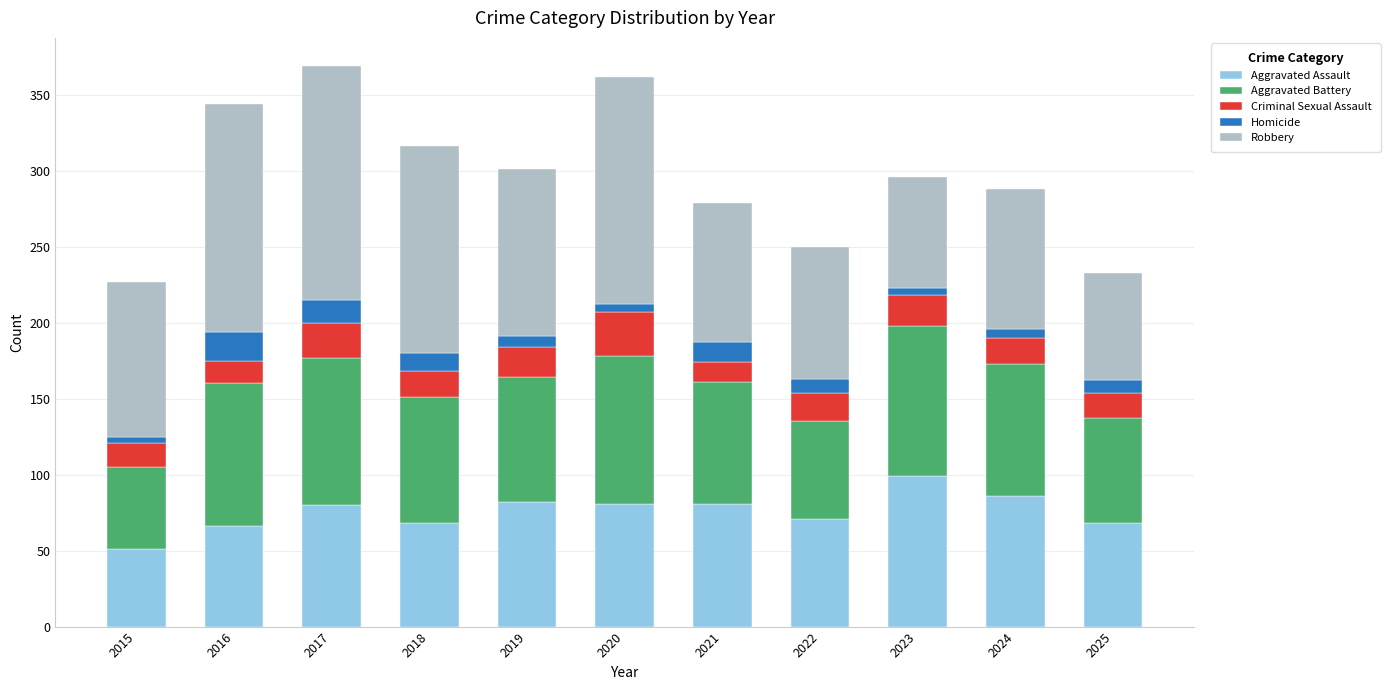

True or false: Aggravated Assault has a value of 81 at 2021.

True